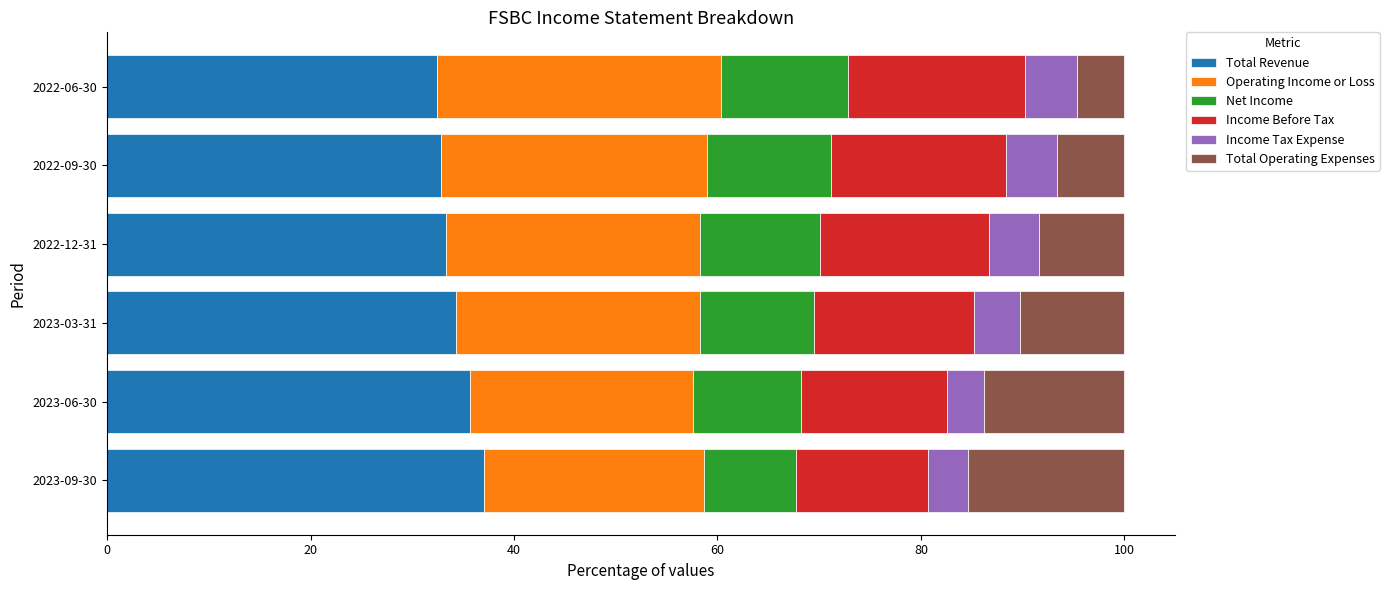

What is the sum of all Total Revenue values?

205.6